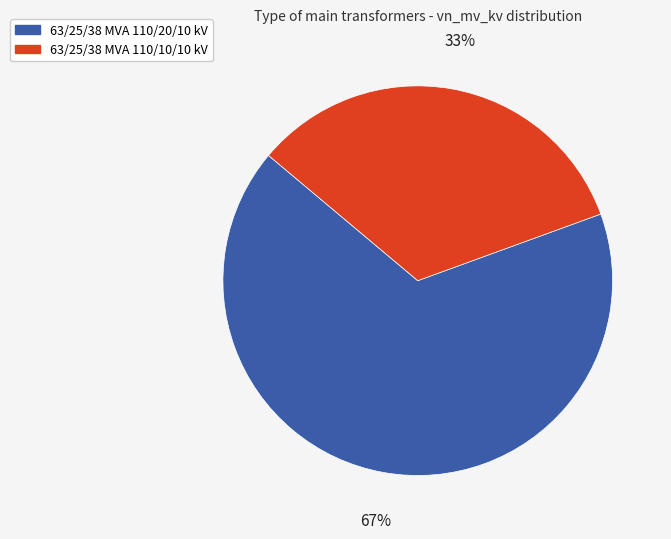

Is the sum of 63/25/38 MVA 110/20/10 kV and 63/25/38 MVA 110/10/10 kV greater than half?

Yes